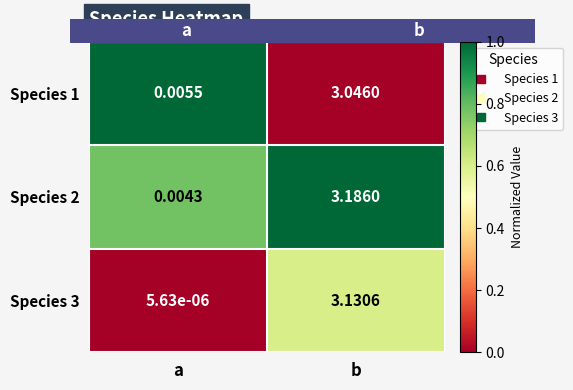

At which label does Species 3 reach its peak?

b